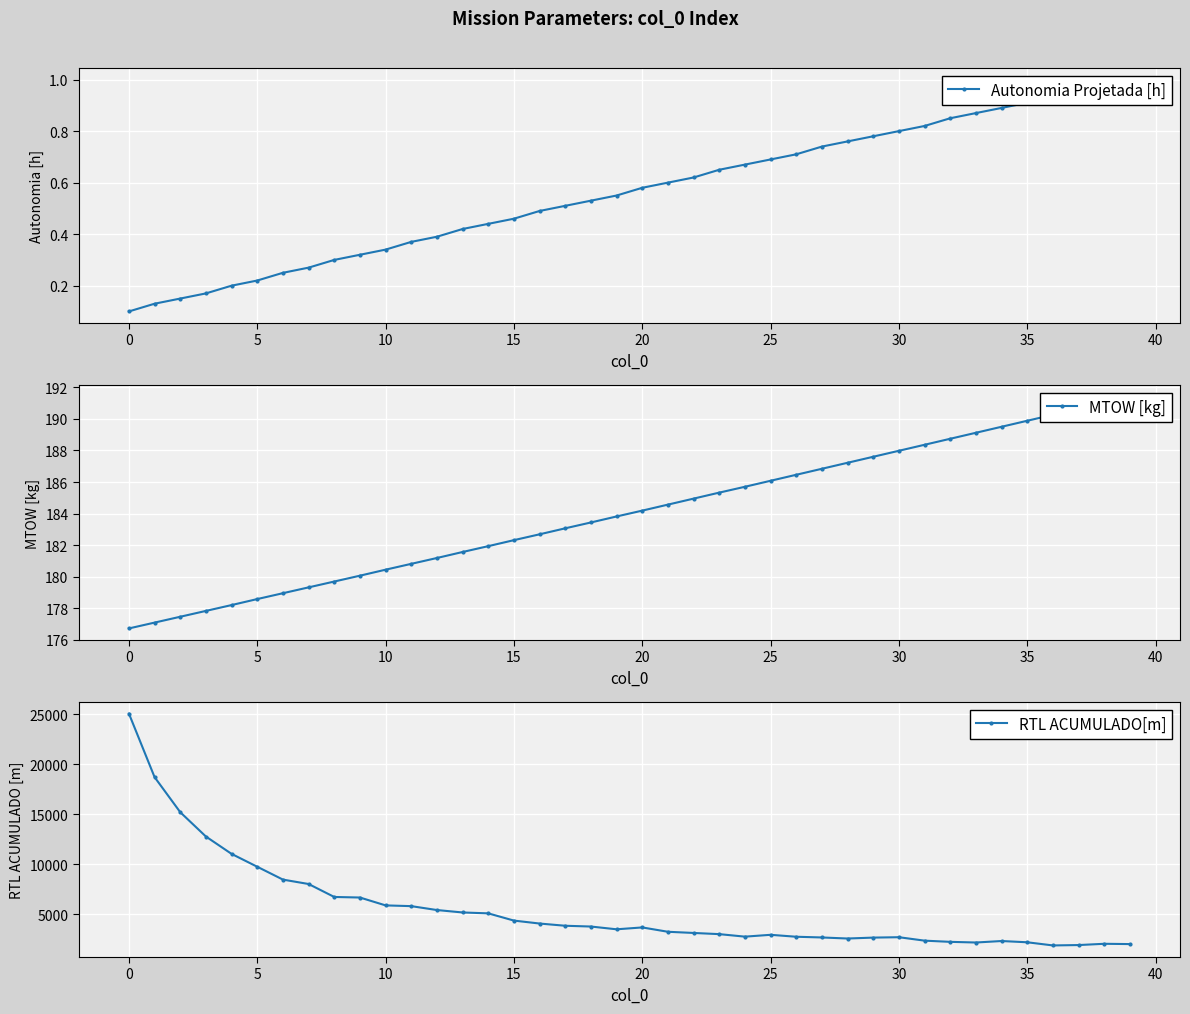

True or false: RTL ACUMULADO[m] and MTOW [kg] cross at least once.

False